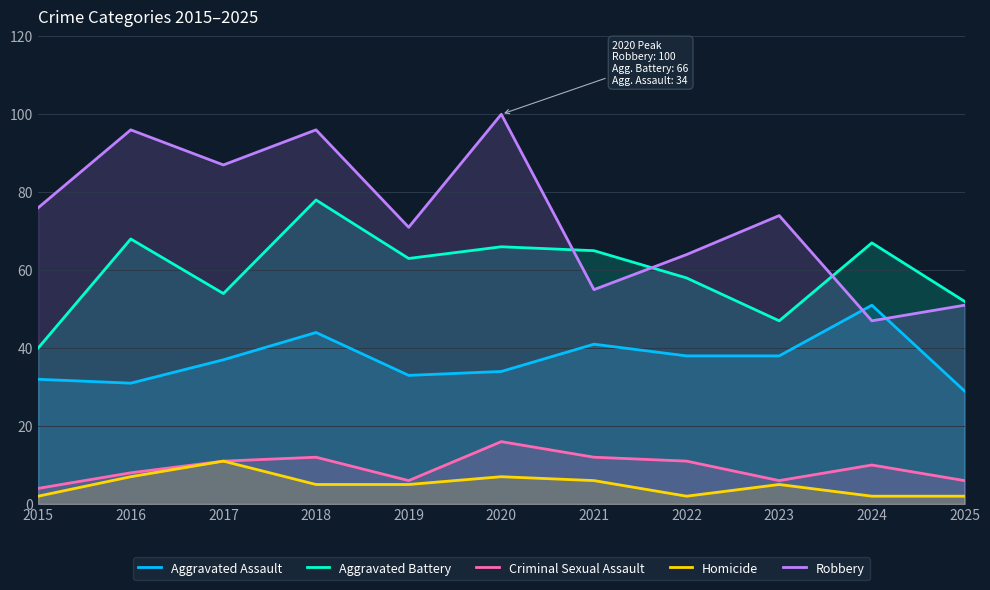

How many categories are shown in the chart?

11